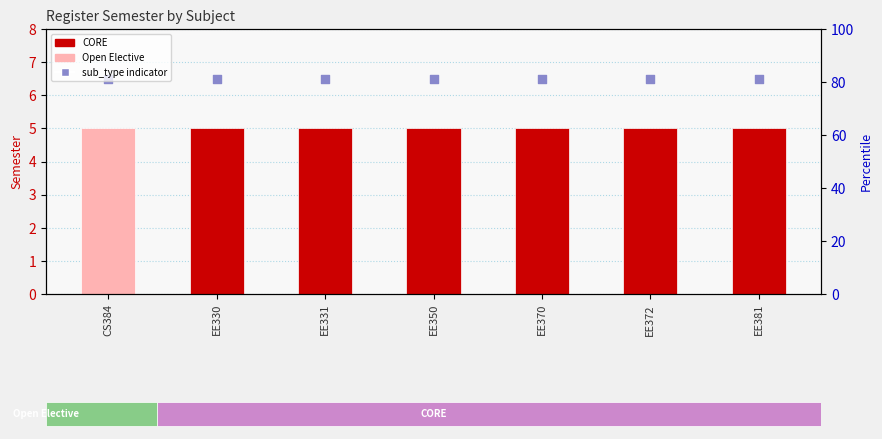

At how many categories does at least one series exceed 6?

7